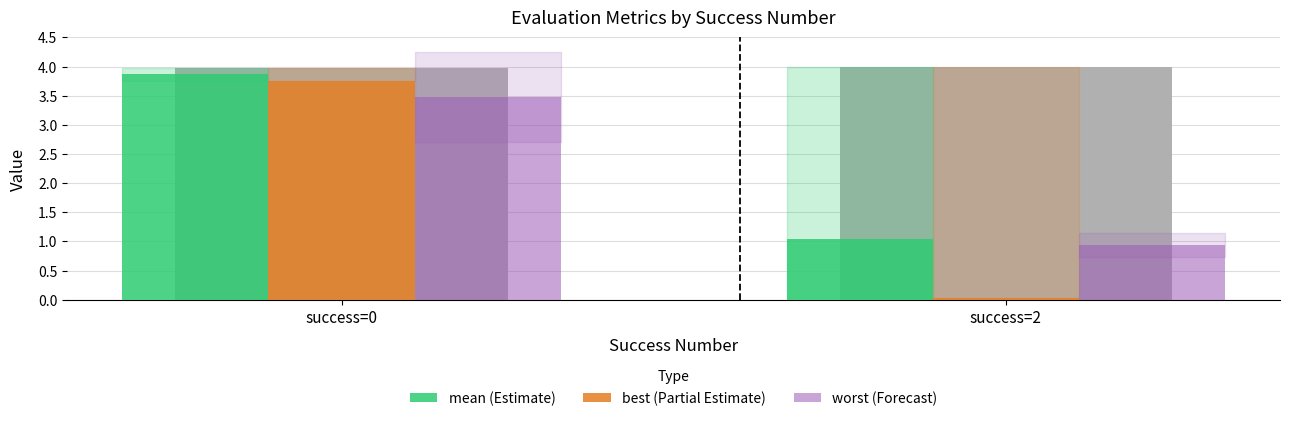

What is the spread (max minus min) of values at success=0?

0.5